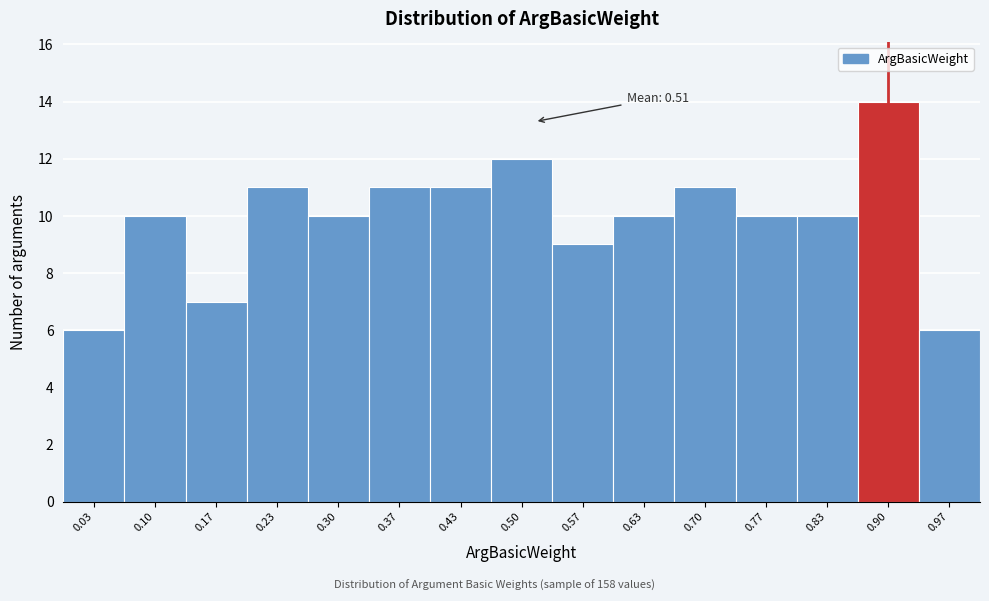

Which range on the x-axis has the tallest bar?

0.87 to 0.93